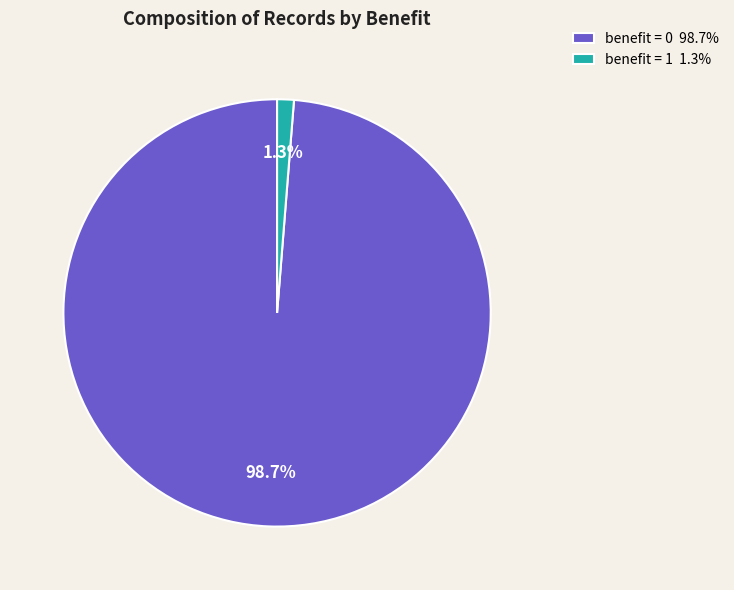

Does any single category account for the majority?

Yes